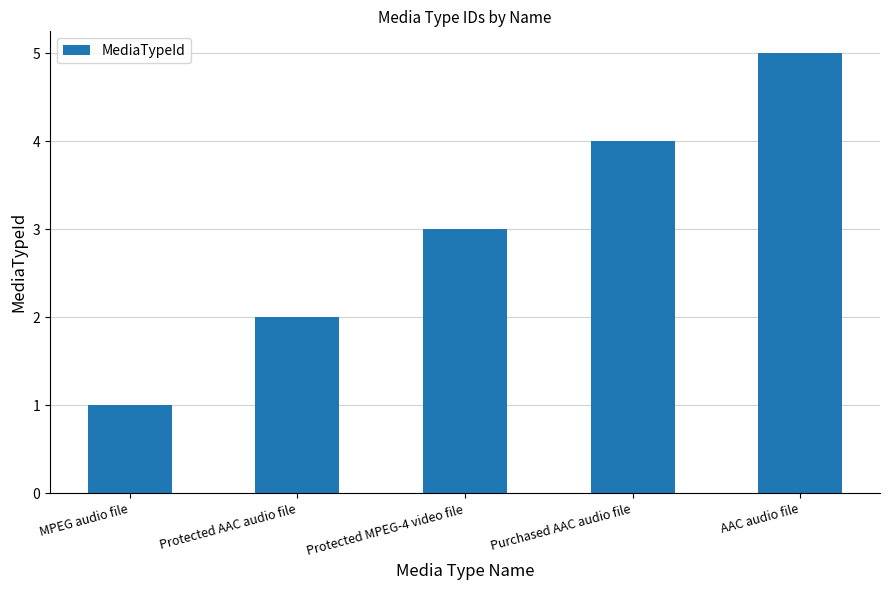

What is the ratio of the value at MPEG audio file to the value at Protected MPEG-4 video file?

0.3